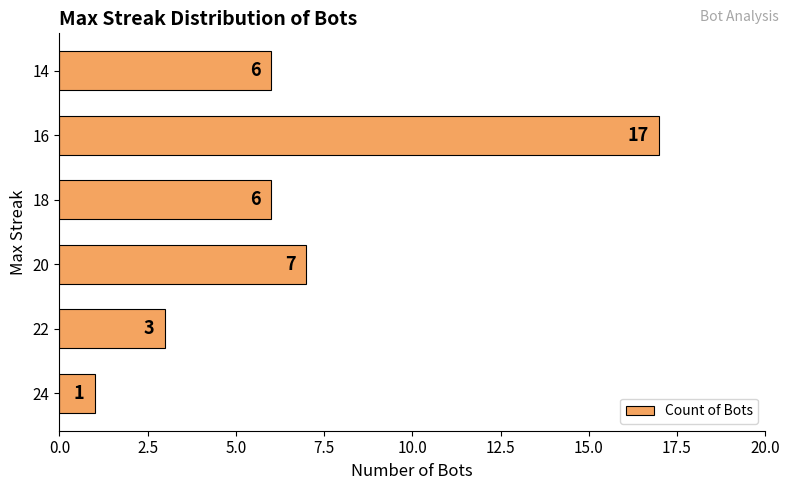

Count the number of data series in this chart.

1